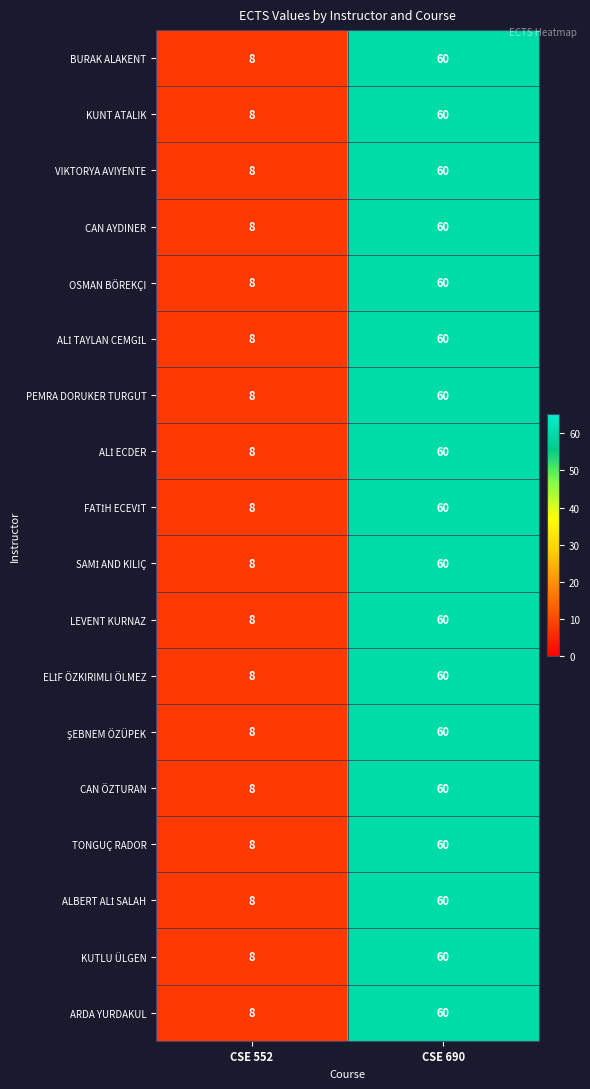

Is it true that KUNT ATALIK equals 3 at CSE 552?

False